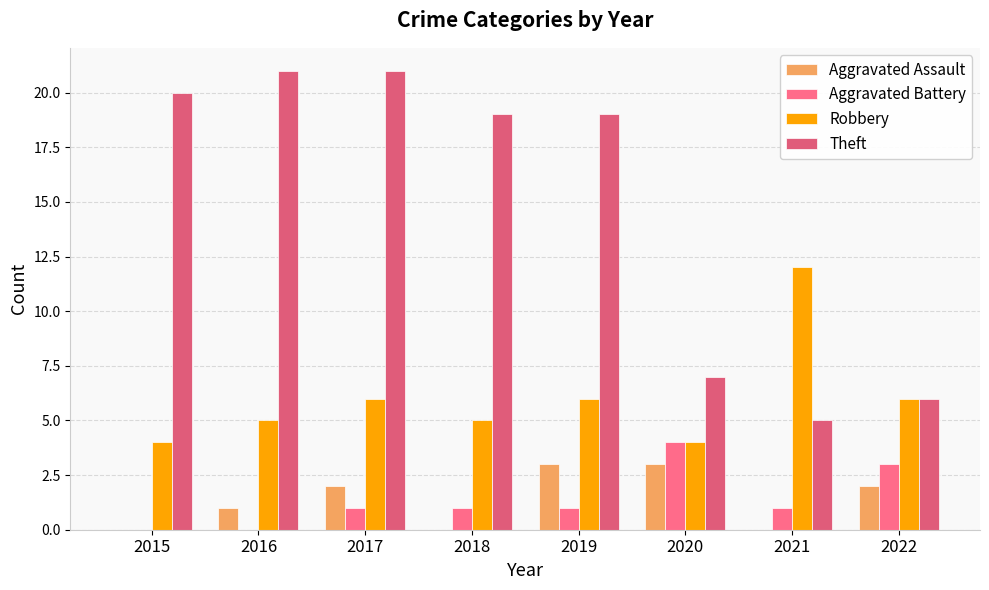

List the labels in order of Aggravated Battery value, smallest first.

2015, 2016, 2017, 2018, 2019, 2021, 2022, 2020